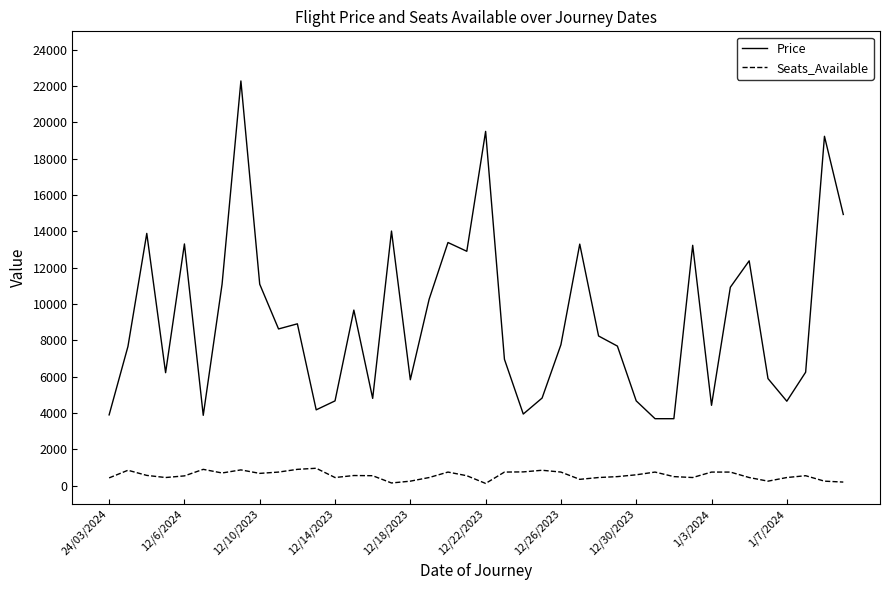

What are all the series names shown in the legend?

Price, Seats_Available